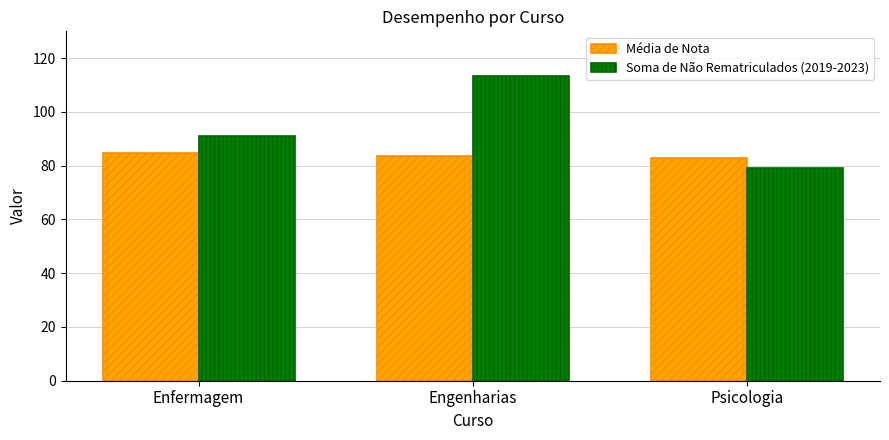

List the labels in order of Soma de Não Rematriculados (2019-2023) value, smallest first.

Psicologia, Enfermagem, Engenharias